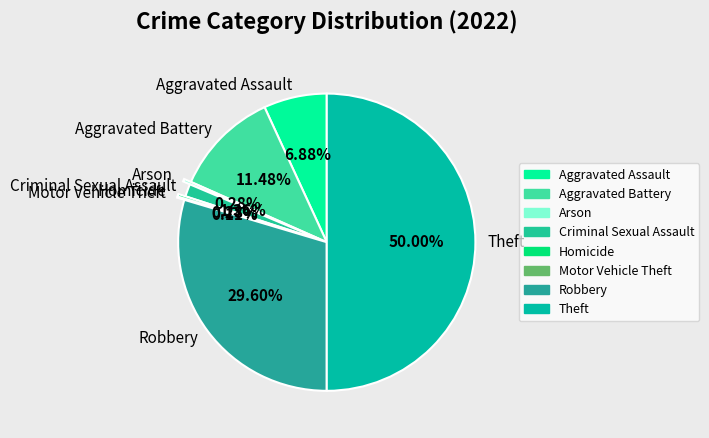

What is the total percentage of Aggravated Assault and Homicide?

7.2%